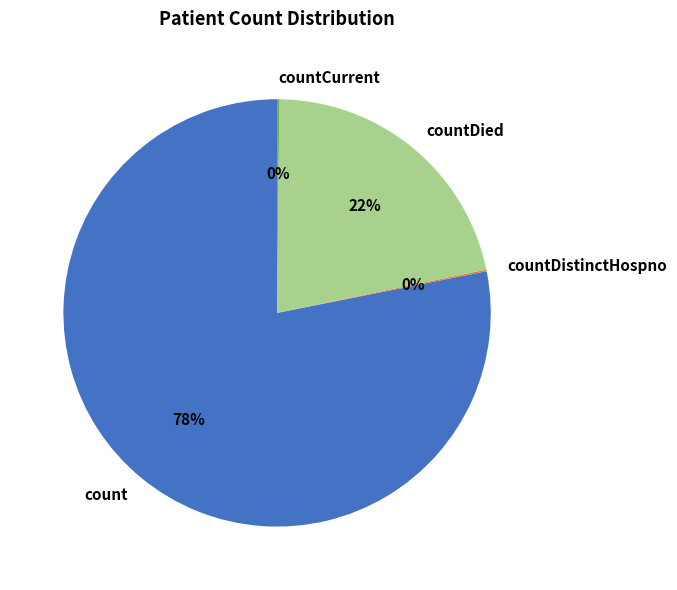

True or false: countDied accounts for 29% of the total.

False